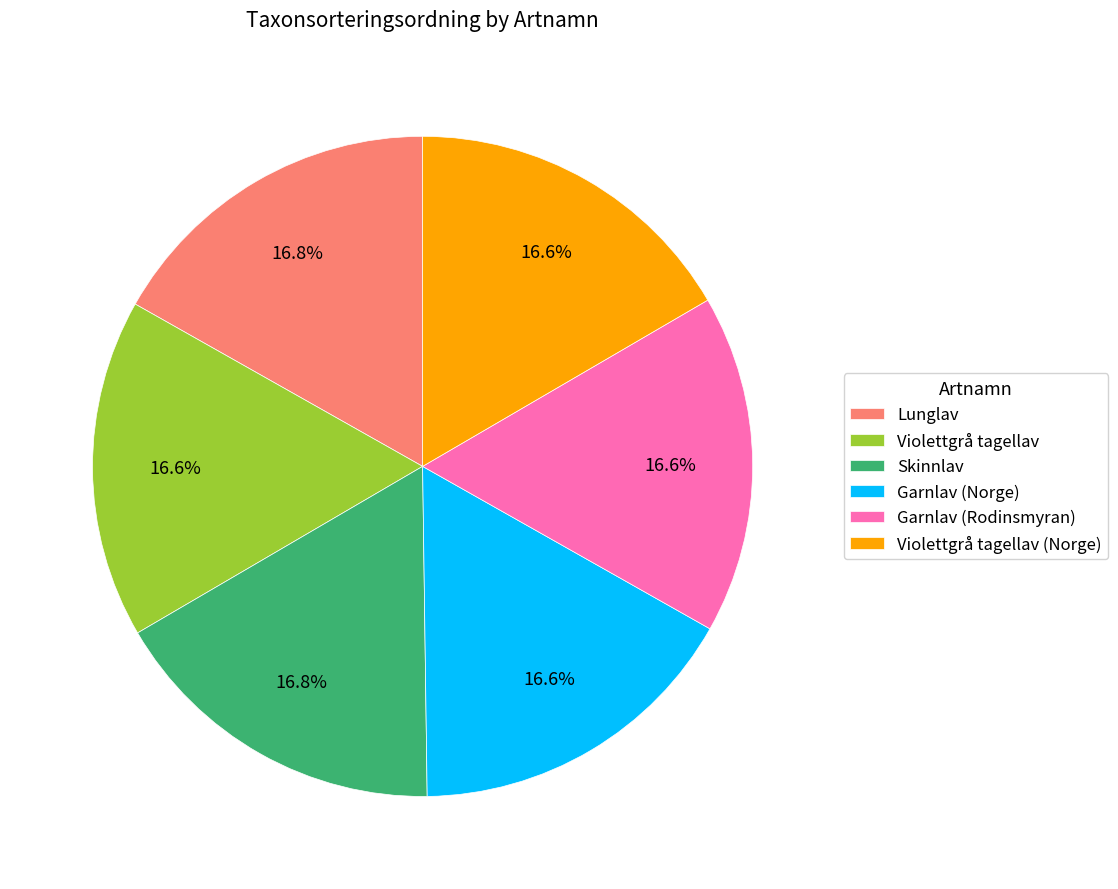

To the nearest percent, what percentage of the pie is Skinnlav?

17%